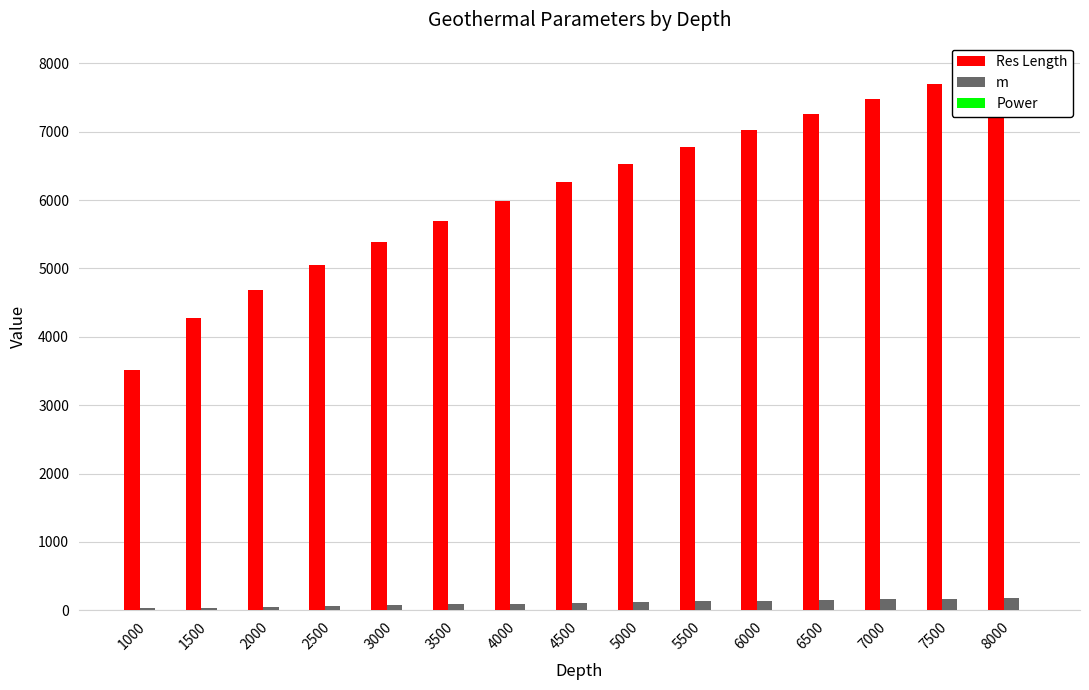

Rank the series at 7500 from lowest to highest value.

Power, m, Res Length